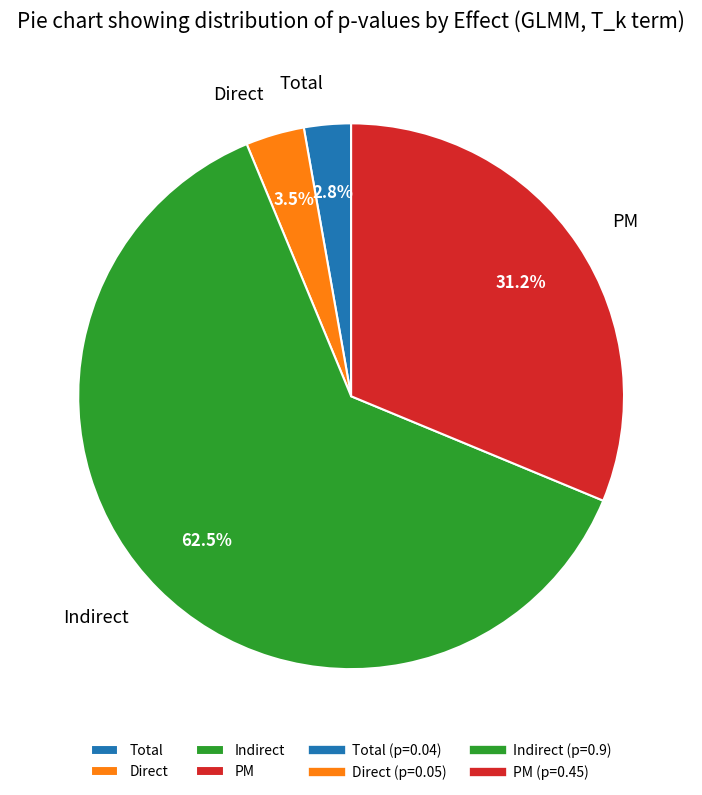

Rank the categories by value from highest to lowest.

Indirect, PM, Direct, Total